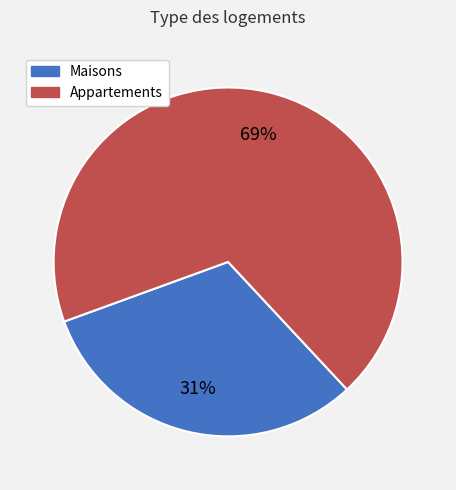

To the nearest percent, what is the average slice percentage?

50%